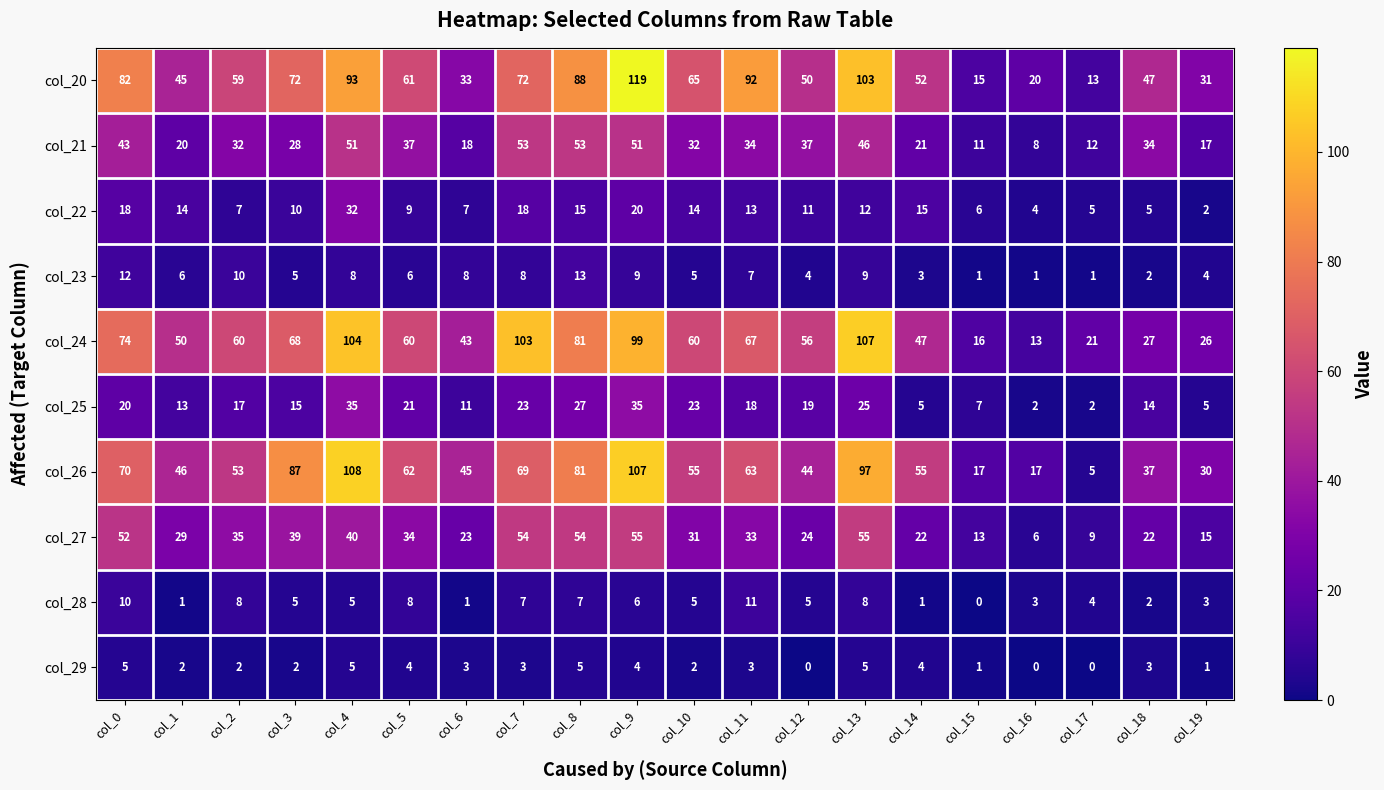

True or false: col_25 has a value of 23 at col_4.

False